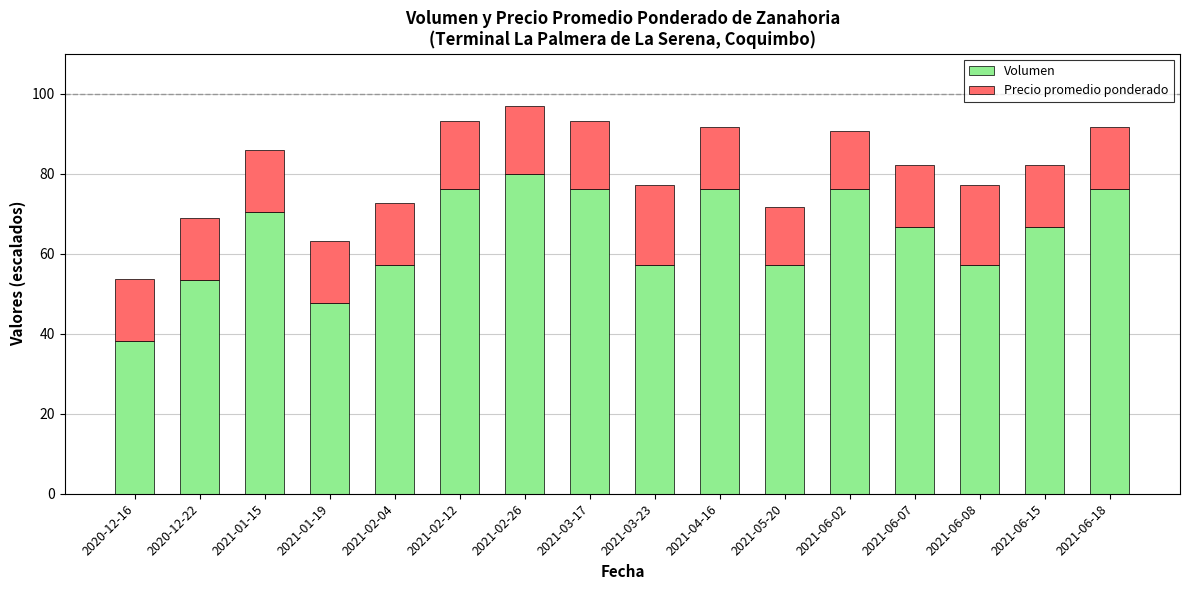

At which label does Volumen reach its minimum?

2020-12-16